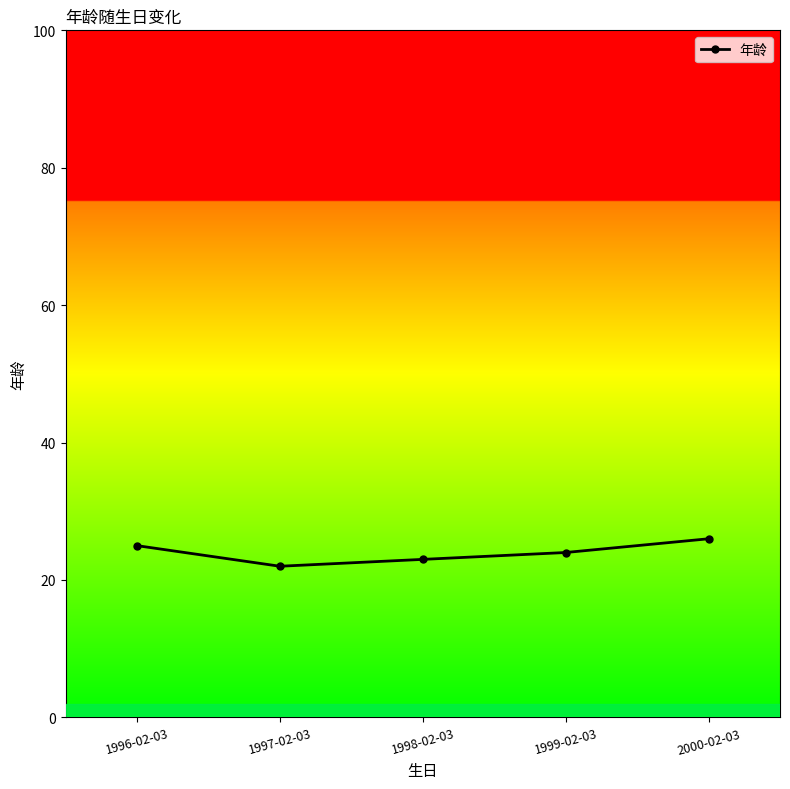

Does the chart display data point markers on the line(s)?

Yes